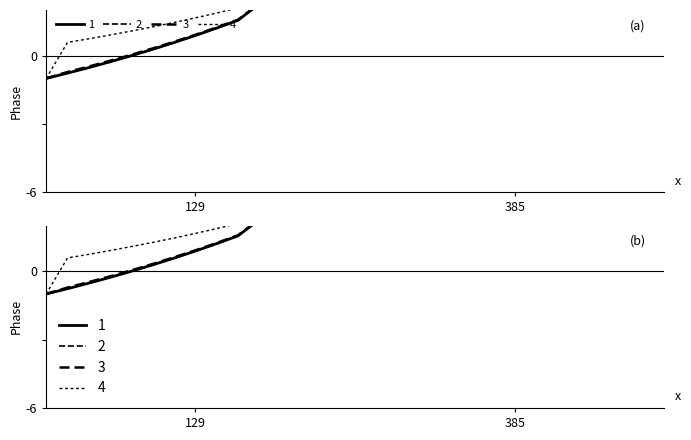

True or false: 4 has a value of 2.1 at 08-01.

False